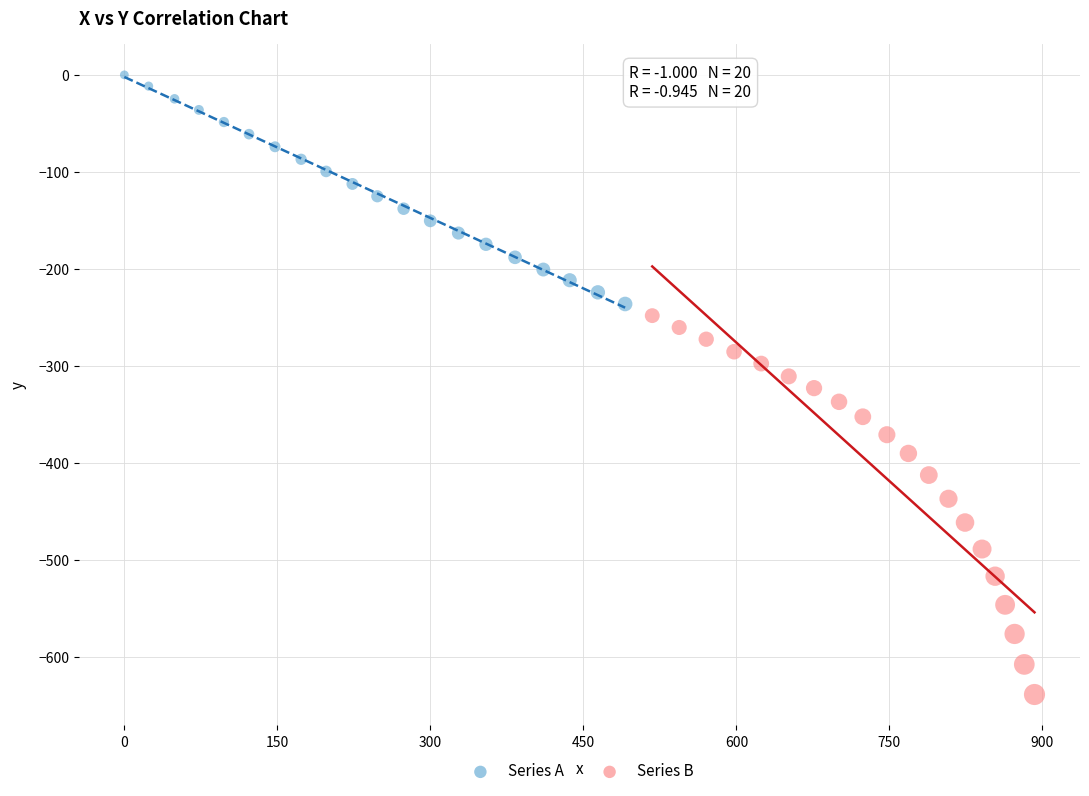

What are all the series names shown in the legend?

Series A, Series B